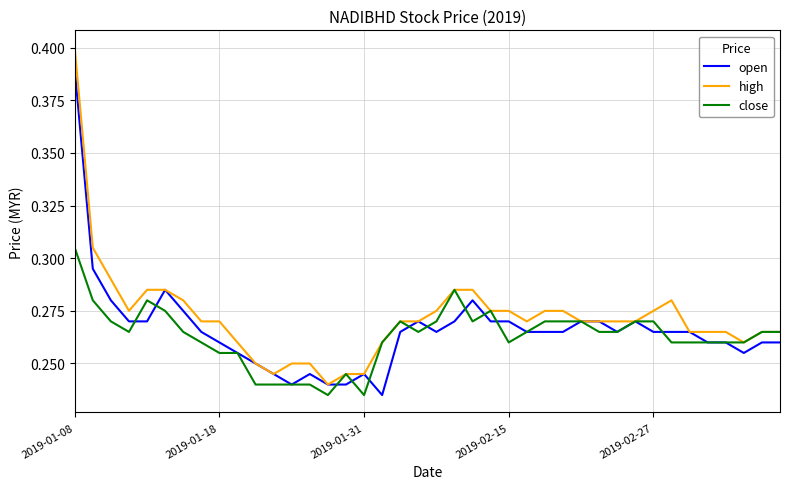

True or false: close and open intersect in this chart.

True